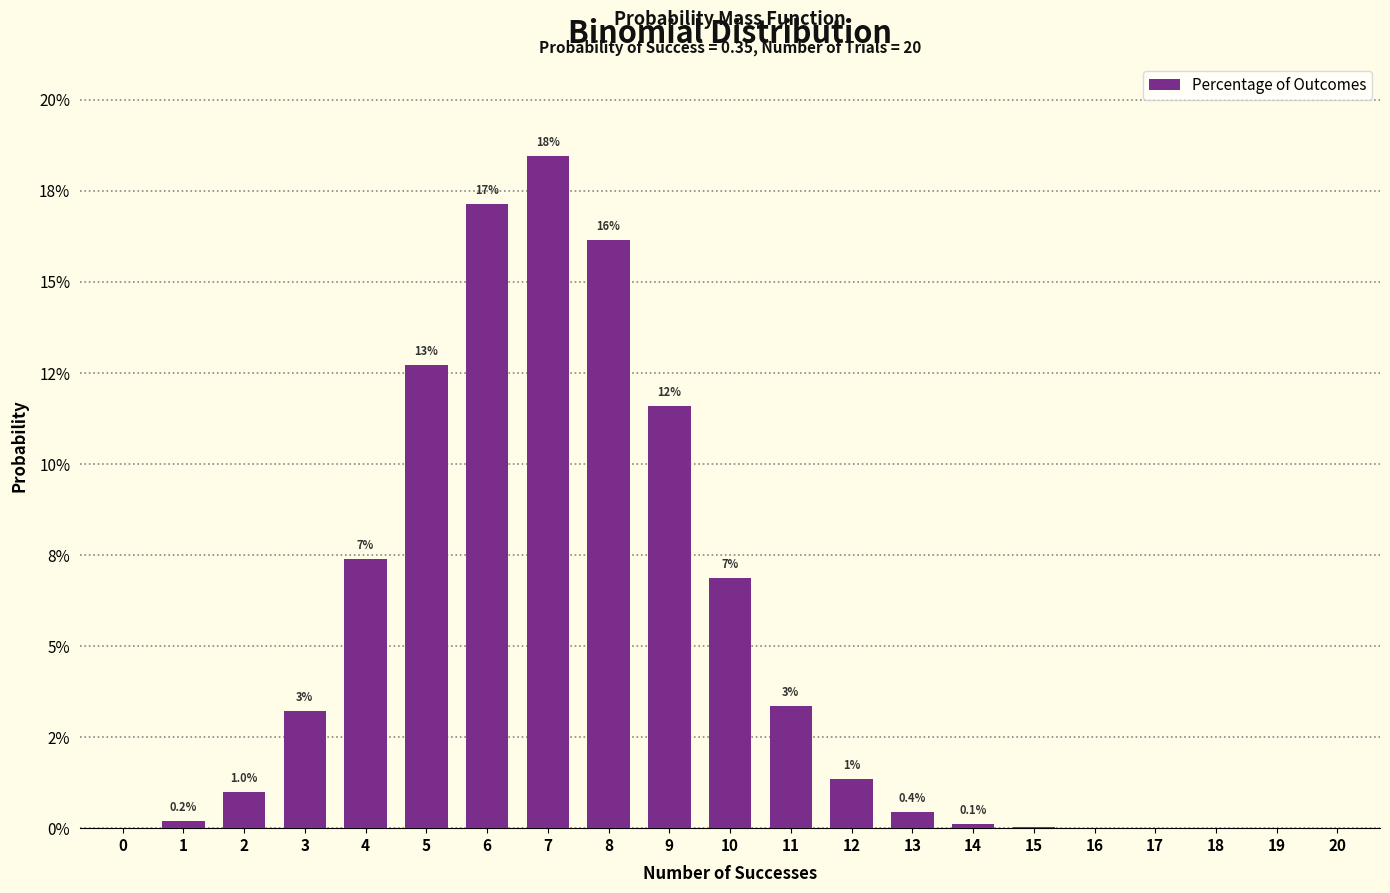

Reading right to left, transcribe all the data shown in this chart.

20=0.0	19=0.0	18=0.0	17=0.0	16=0.0	15=0.0	14=0.0	13=0.0	12=0.0	11=0.0	10=0.1	9=0.1	8=0.2	7=0.2	6=0.2	5=0.1	4=0.1	3=0.0	2=0.0	1=0.0	0=0.0